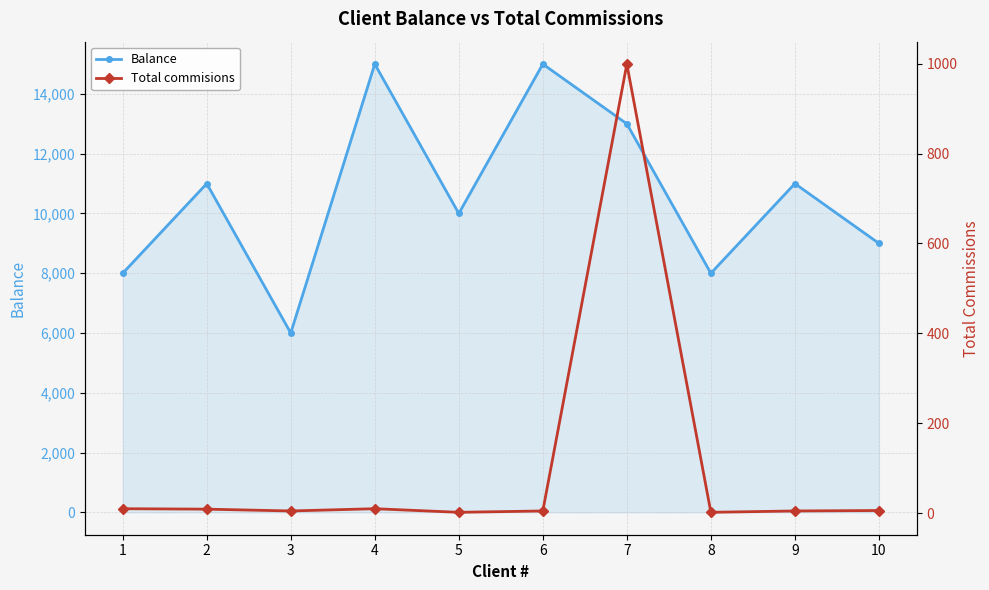

Reading left to right, transcribe all the data shown in this chart.

Balance: 8000	11000	6000	15000	10000	15000	13000	8000	11000	9000
Total commisions: 10	9	5	10	2	5	999	2	5	6